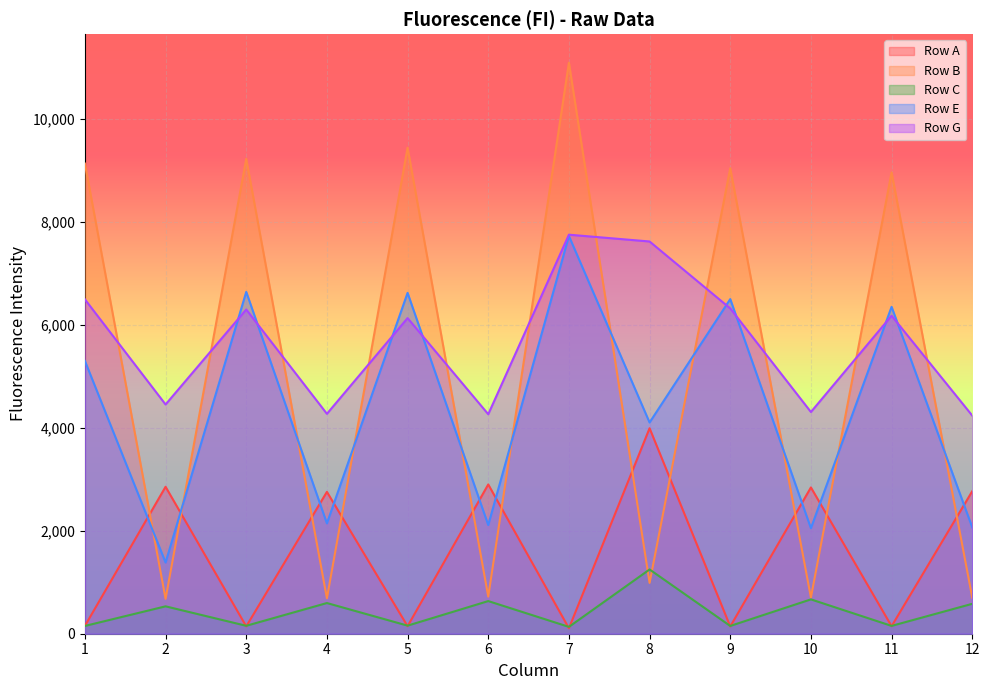

At which category does the chart reach its minimum across all series?

7